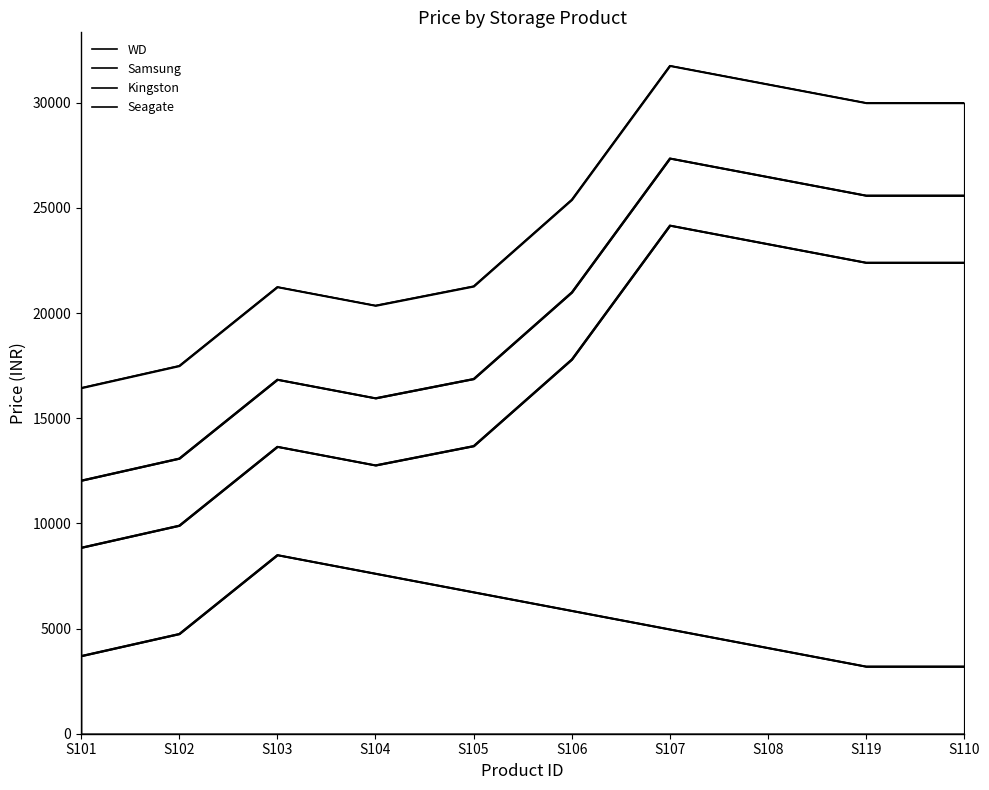

How many data points in Kingston are above 20990?

4